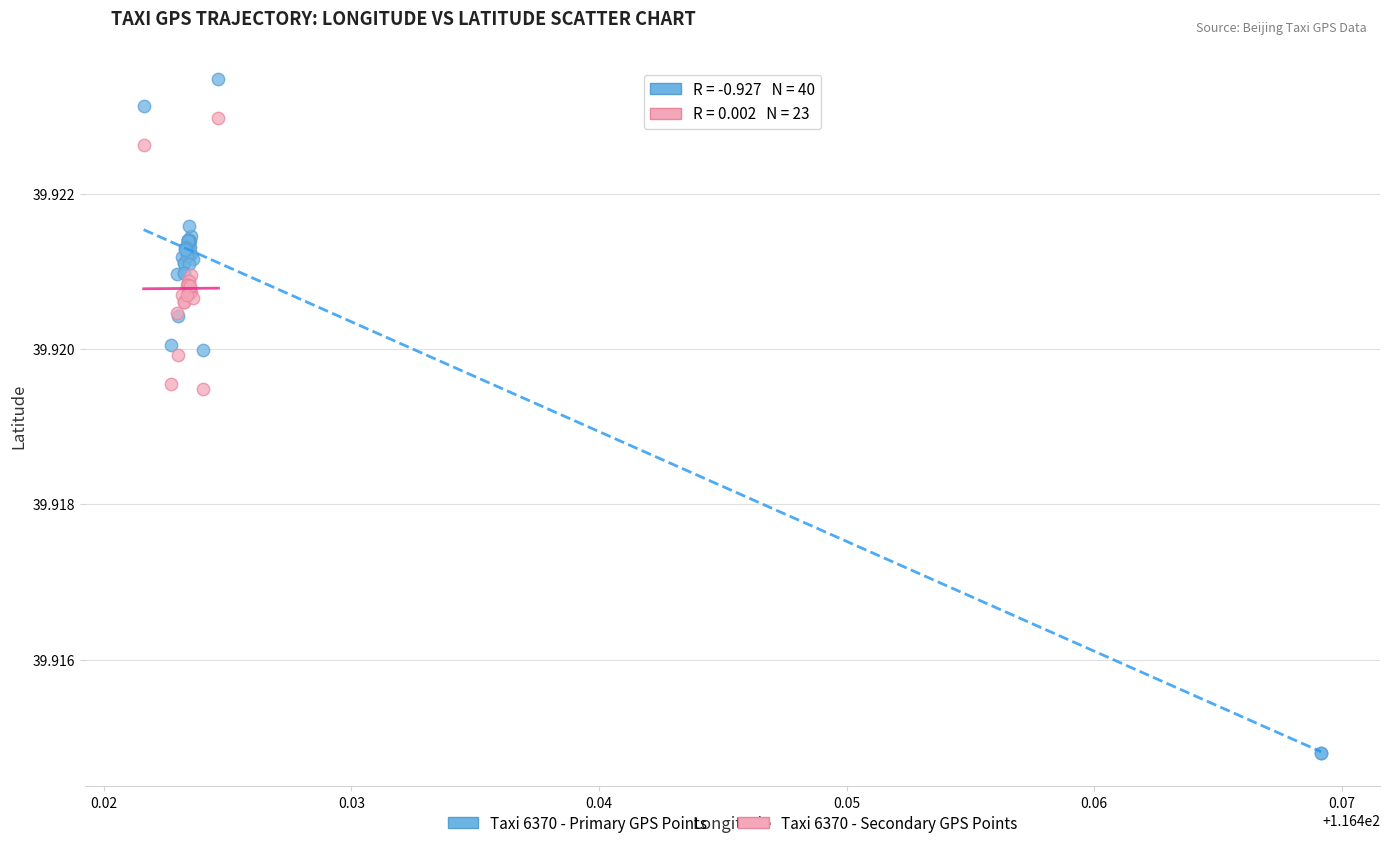

Which series contains the lowest Y value?

Taxi 6370 - Primary GPS Points